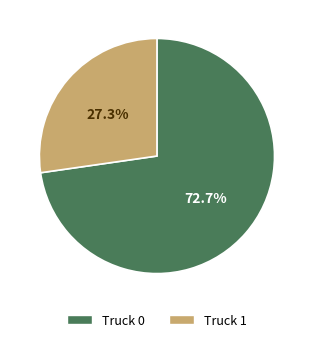

To the nearest percent, what is the combined percentage of Truck 1 and Truck 0?

100%